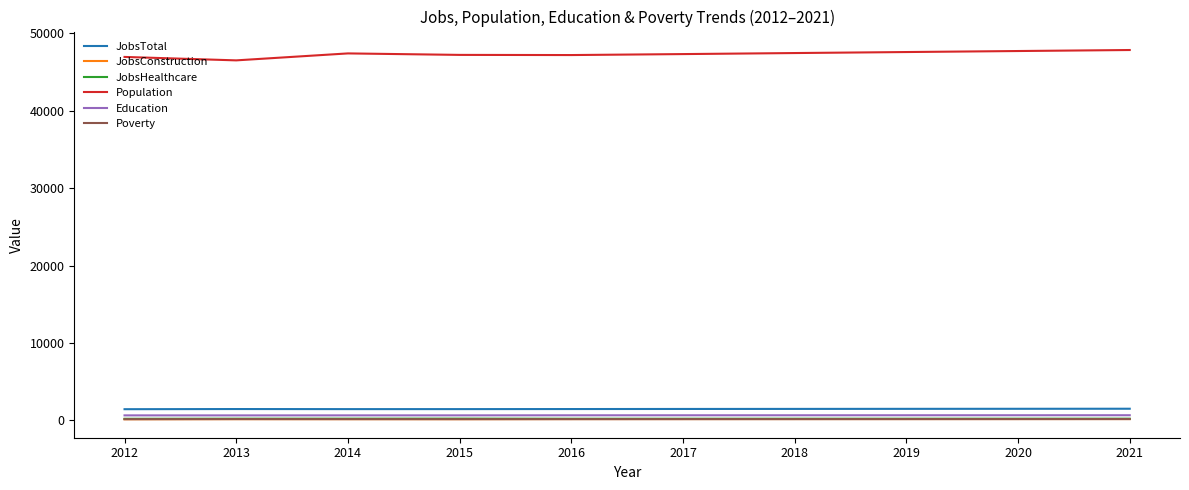

The Population series shows 47233 at 2015. True or false?

True